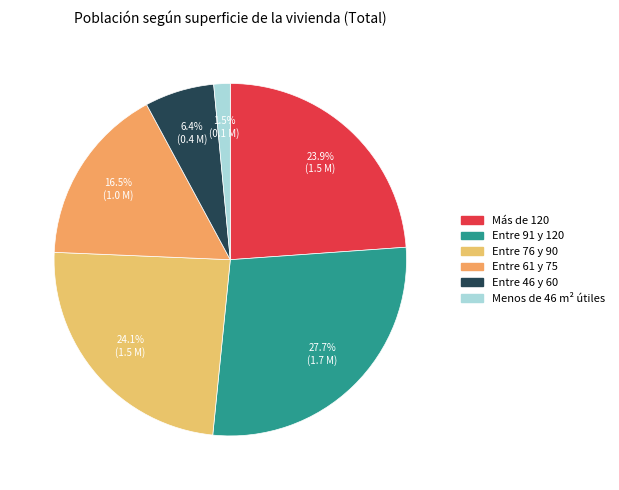

What is the ratio of the value at Entre 91 y 120 to the value at Más de 120?

1.2